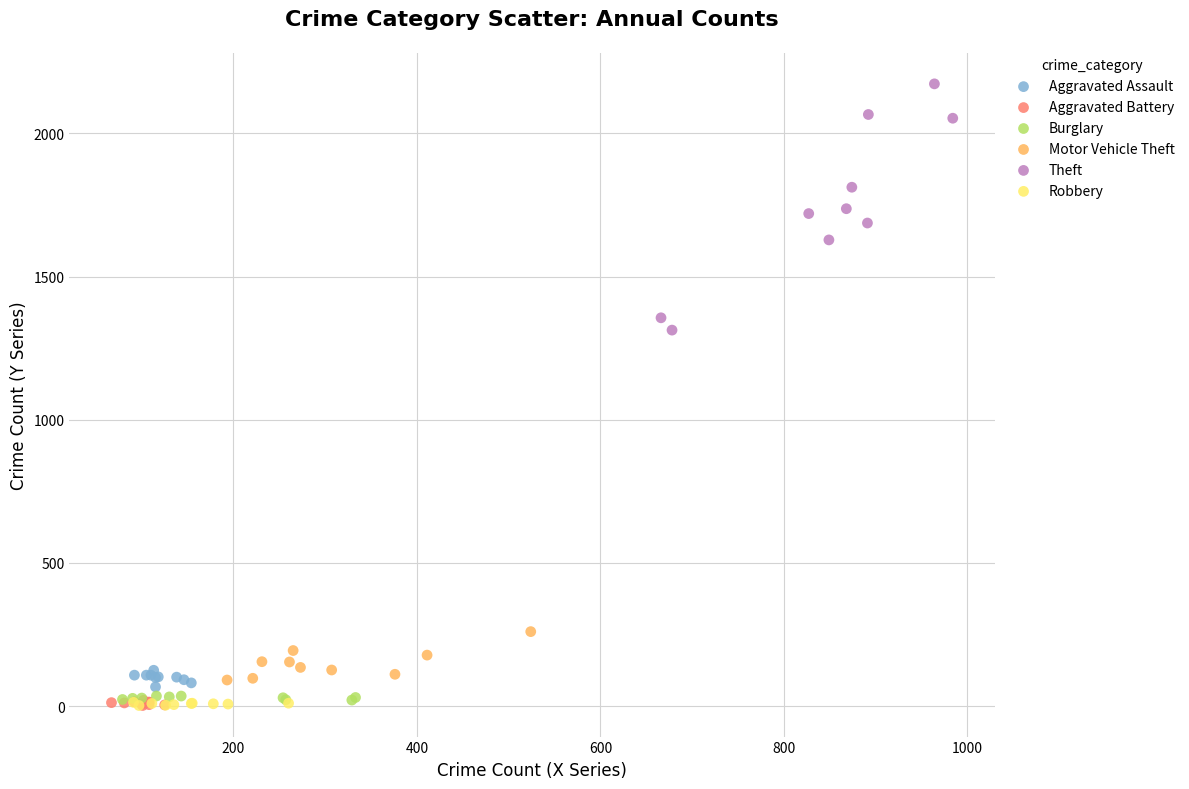

Which series has the largest Y range (max minus min)?

Theft